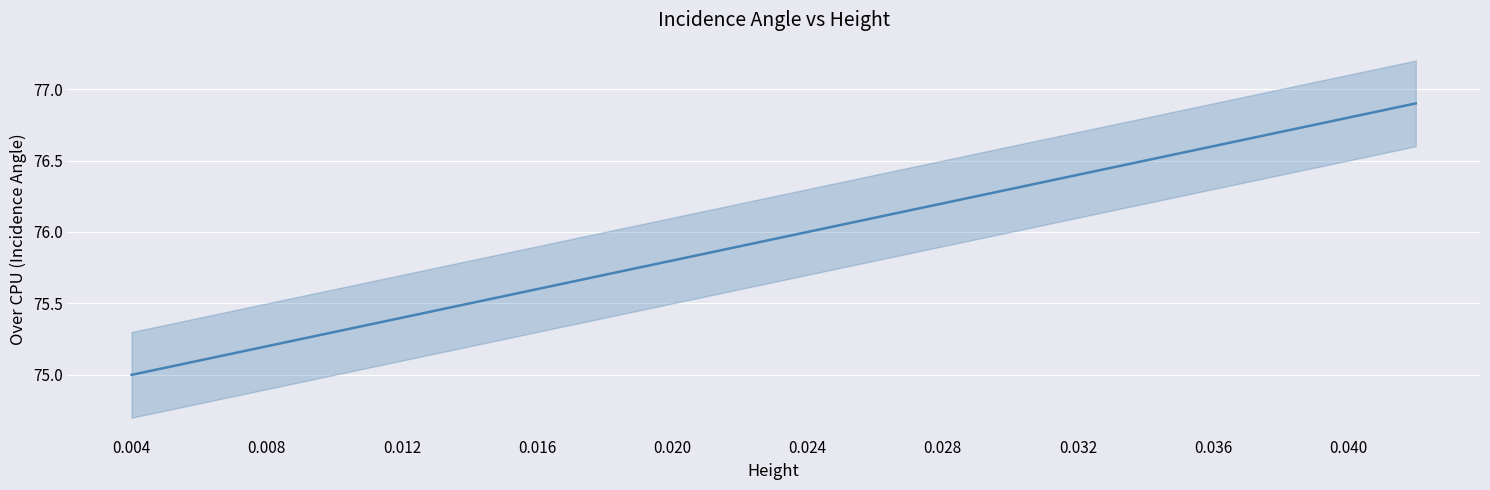

At which label does the data first exceed 75?

0.008